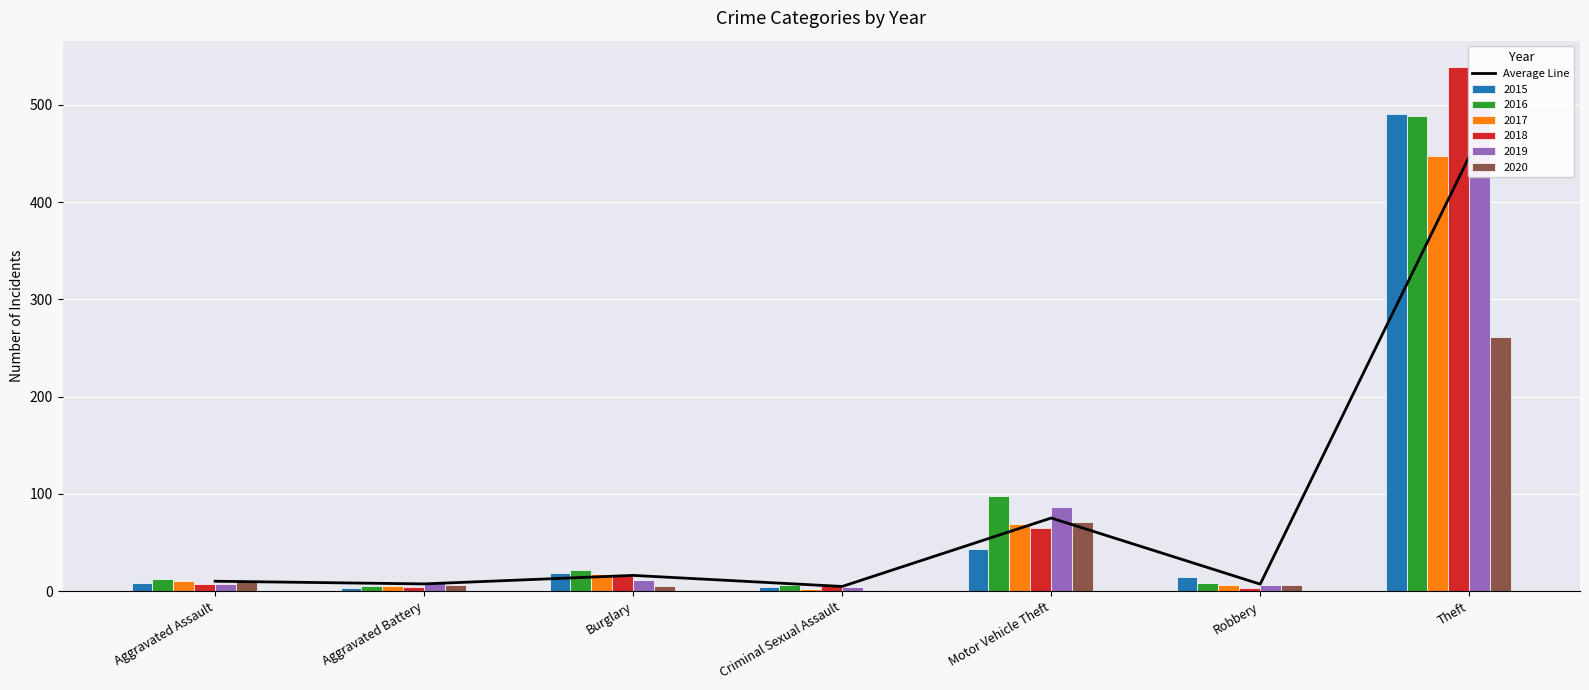

Are the bars horizontal?

No